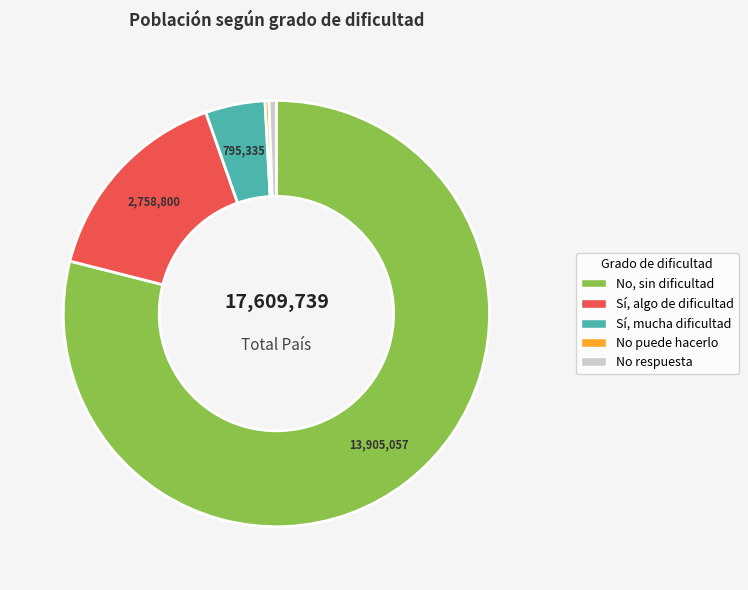

Approximately how many times larger is the value at No puede hacerlo compared to Sí, mucha dificultad?

0.1